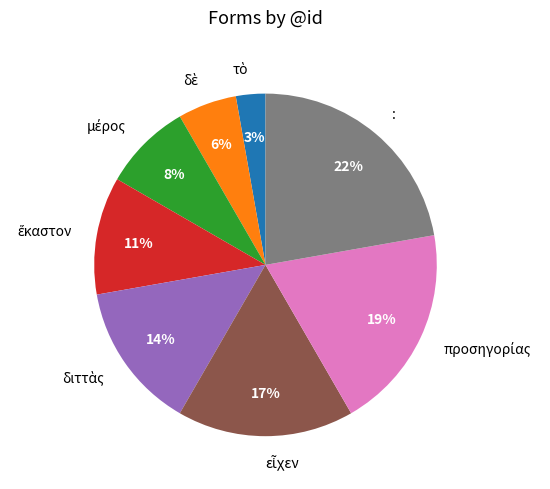

Count the number of slices in the pie.

8